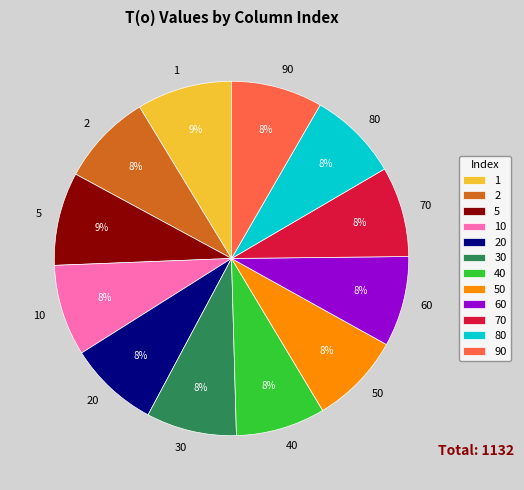

Is it true that 90 is 1% of the pie?

False